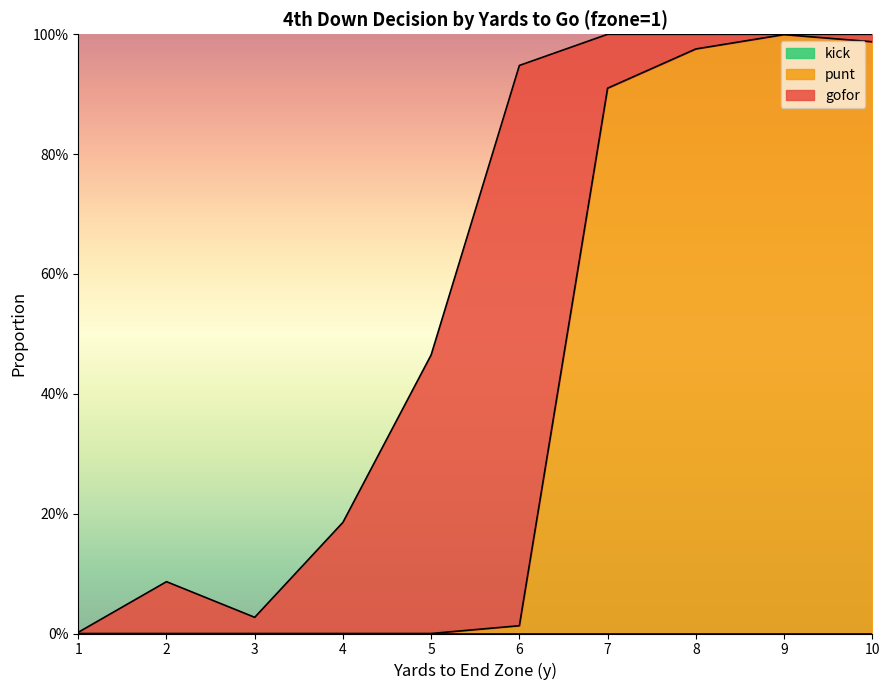

At 10, list the series in order from smallest to largest.

kick, gofor, punt